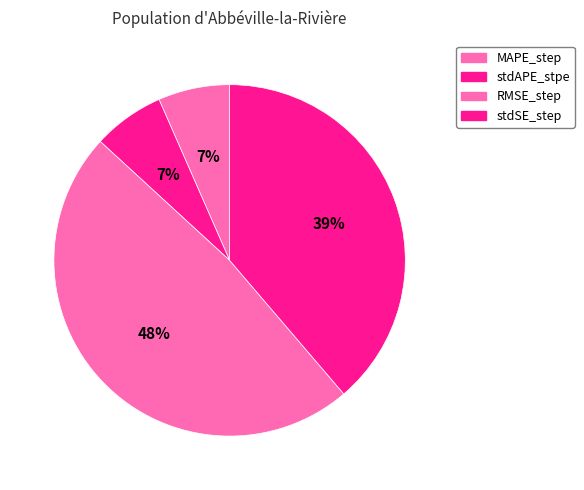

How many slices are in this pie chart?

4